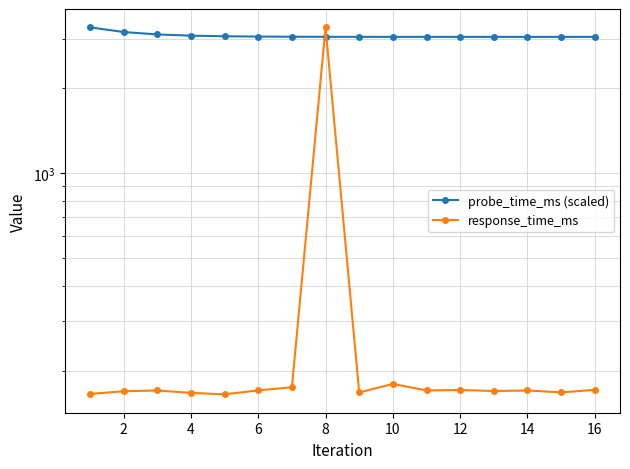

Reading left to right, what are all the values shown in this chart?

probe_time_ms (scaled): 3288.8	3165.7	3104.1	3073.4	3058.0	3050.3	3046.4	3044.5	3043.6	3043.1	3042.8	3042.7	3042.7	3042.6	3042.6	3042.6
response_time_ms: 165.2	168.9	170.0	166.7	164.7	170.2	174.5	3288.8	167.3	179.3	170.1	170.7	169.3	170.0	167.3	170.8